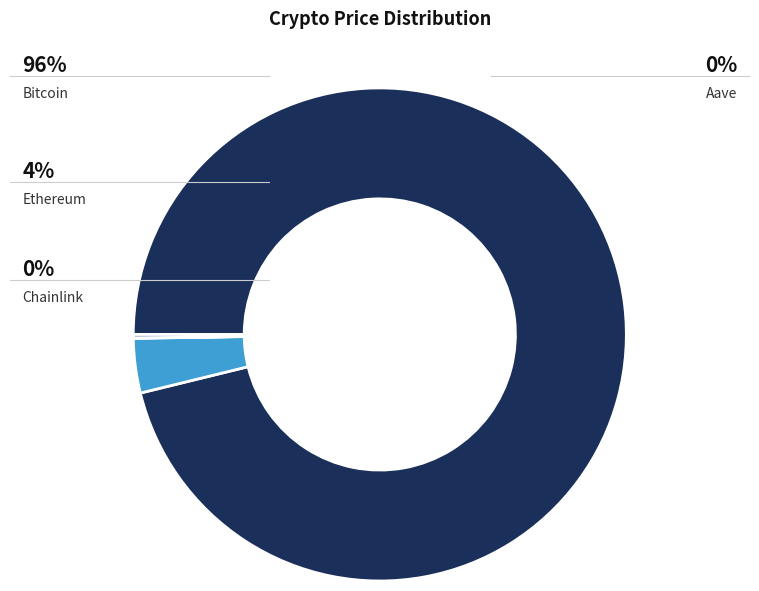

The Chainlink slice represents 0% of the pie. True or false?

True